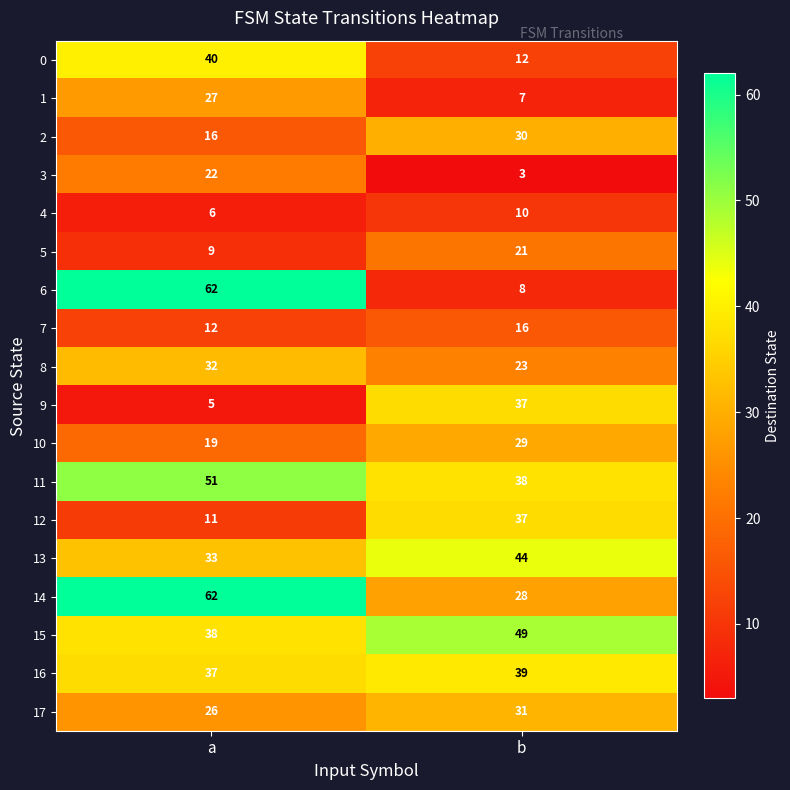

How many values in the row_0 series are below 40?

1